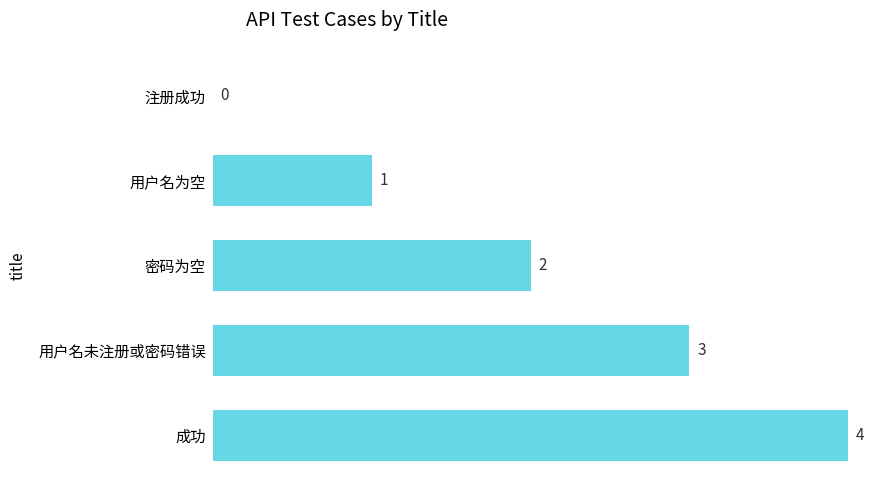

Read the value at 成功.

4